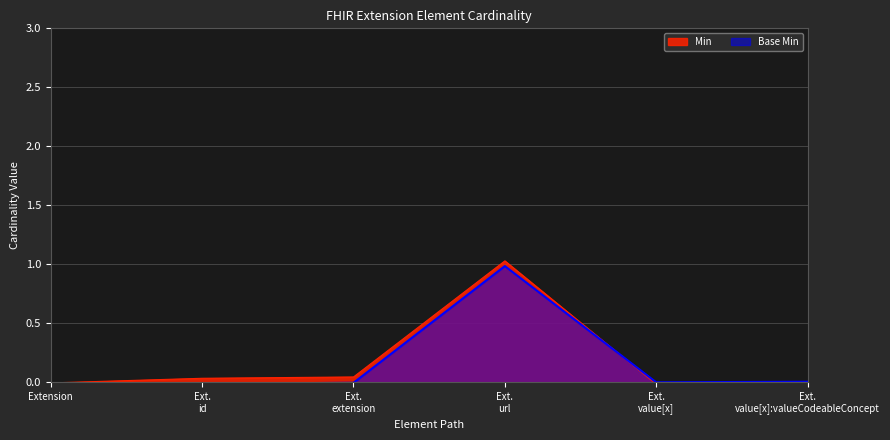

What are all the series names shown in the legend?

Min, Base Min